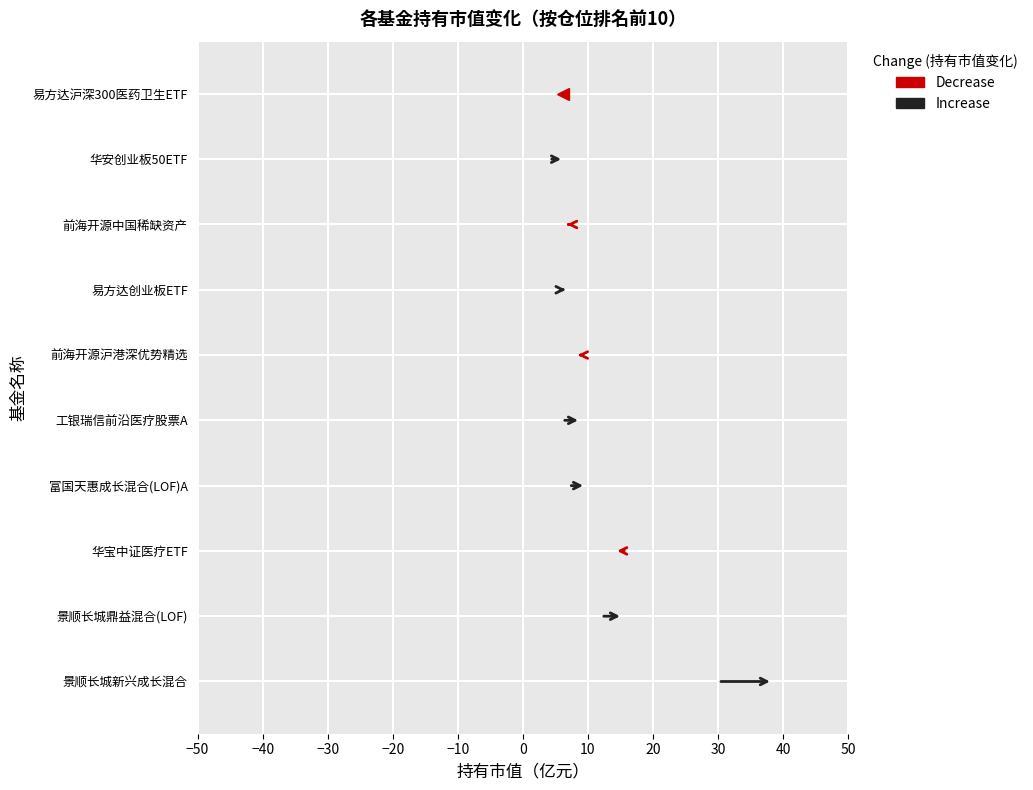

Is the value of avg_market_value at 6 greater than the value of prev_value at 4?

Yes